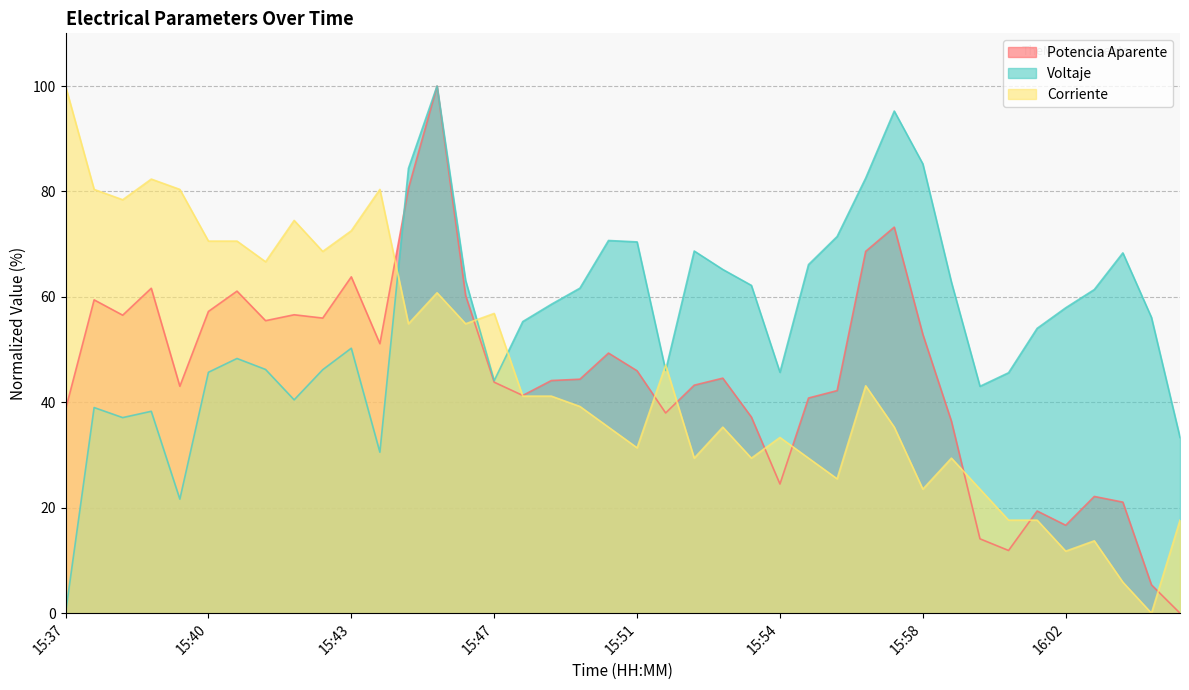

Which series has the largest total across all categories?

Voltaje